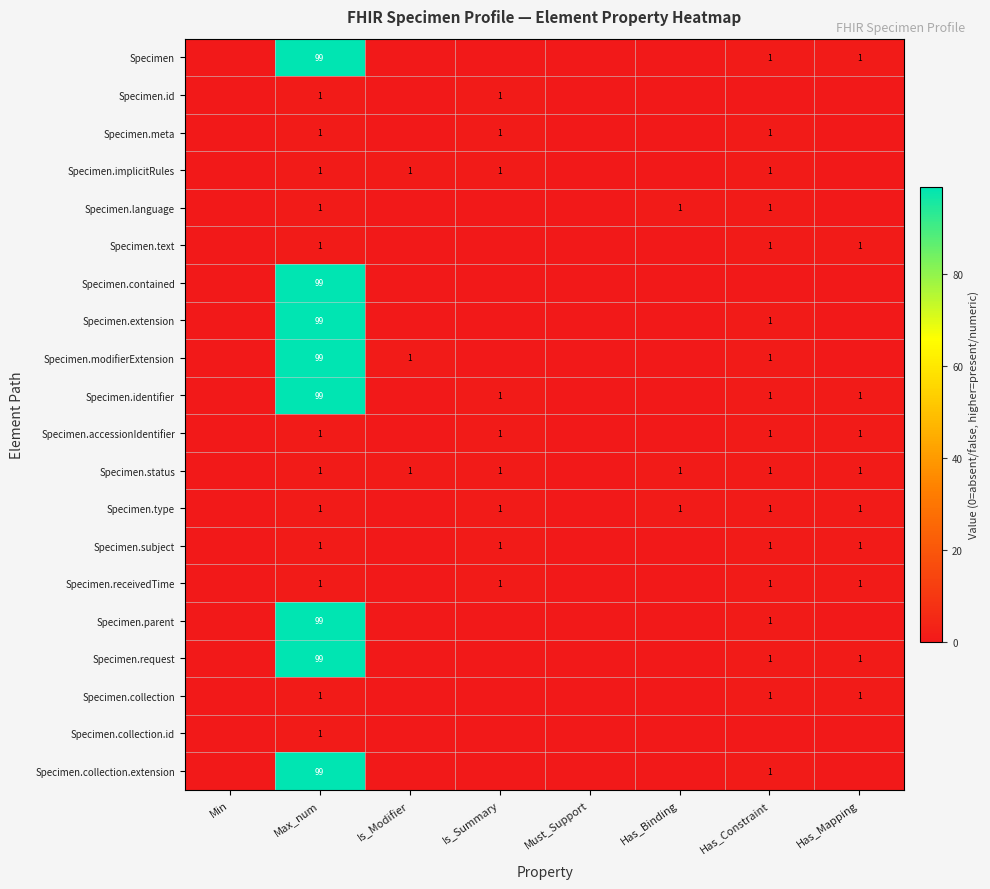

What is the difference between the Specimen.modifierExtension values at Is_Modifier and Max_num?

98